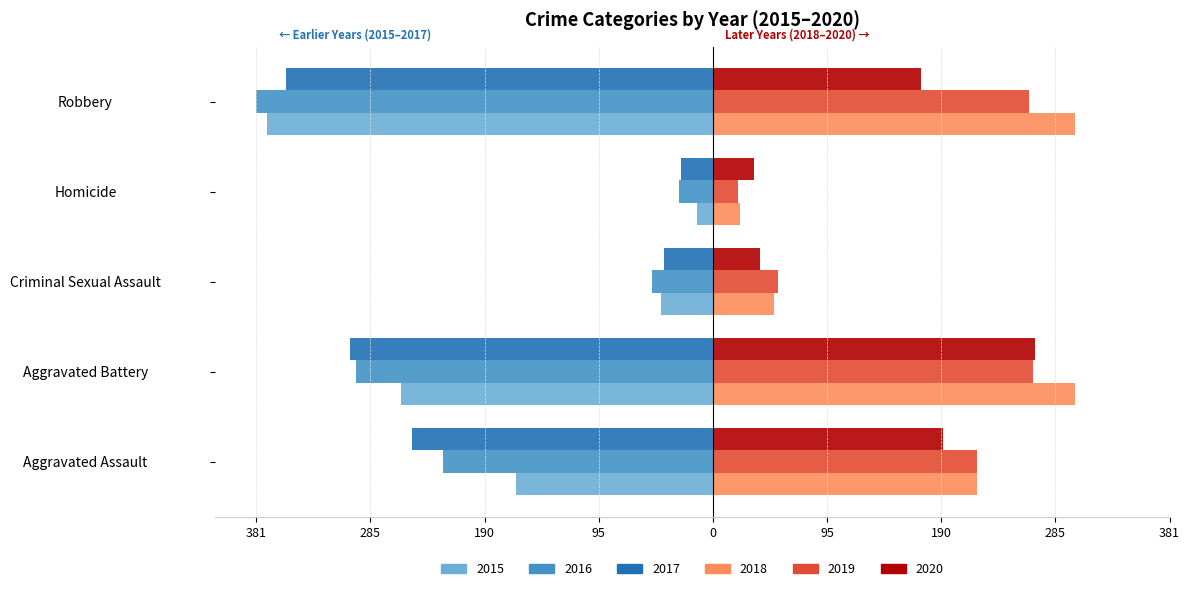

What is the difference between the 2020 values at Criminal Sexual Assault and Homicide?

5